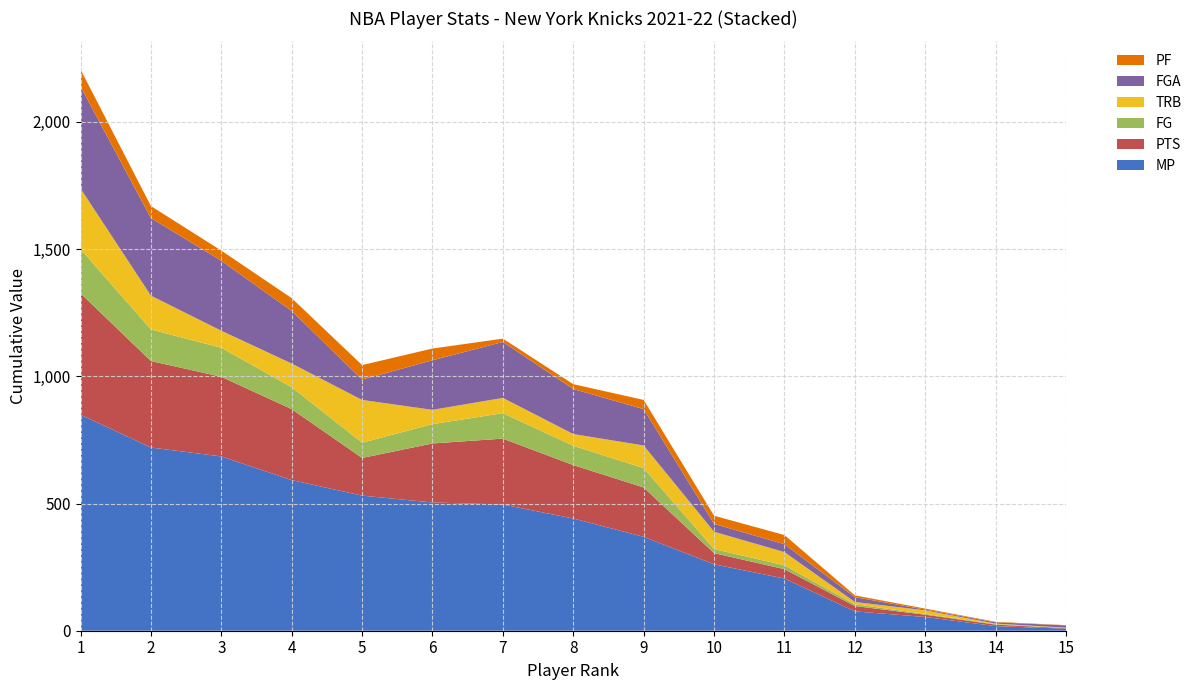

Reading left to right, what are all the values shown in this chart?

MP: 1=849	2=720	3=685	4=592	5=531	6=504	7=496	8=441	9=369	10=261	11=205	12=76	13=54	14=18	15=8
FGA: 1=401	2=305	3=275	4=207	5=80	6=195	7=220	8=177	9=143	10=31	11=31	12=19	13=3	14=5	15=9
PTS: 1=477	2=340	3=313	4=279	5=148	6=232	7=259	8=210	9=194	10=44	11=37	12=21	13=9	14=6	15=2
TRB: 1=238	2=133	3=67	4=93	5=168	6=56	7=60	8=46	9=89	10=68	11=52	12=9	13=14	14=2	15=1
FG: 1=174	2=124	3=114	4=86	5=60	6=76	7=100	8=76	9=76	10=16	11=15	12=7	13=3	14=2	15=1
PF: 1=67	2=47	3=40	4=50	5=57	6=46	7=13	8=19	9=36	10=32	11=36	12=7	13=4	14=2	15=1